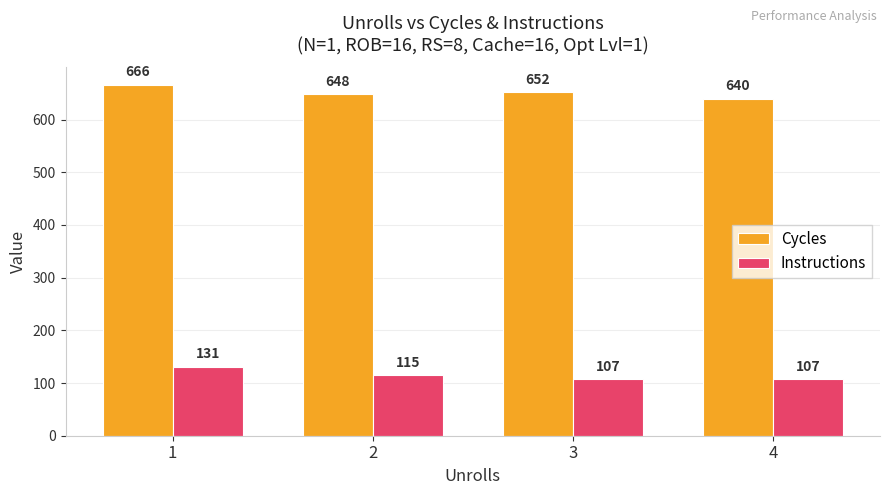

Which series has the largest range (max minus min)?

Cycles